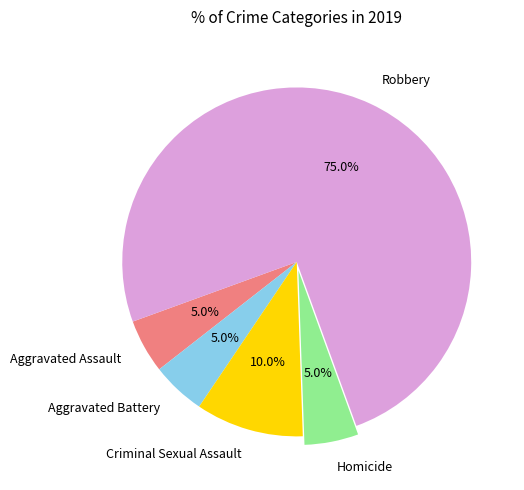

Combined, do Aggravated Battery and Robbery account for over 50%?

Yes